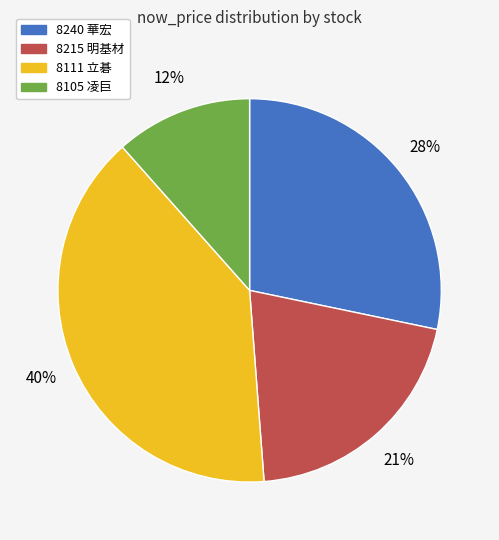

How many segments does this pie chart have?

4